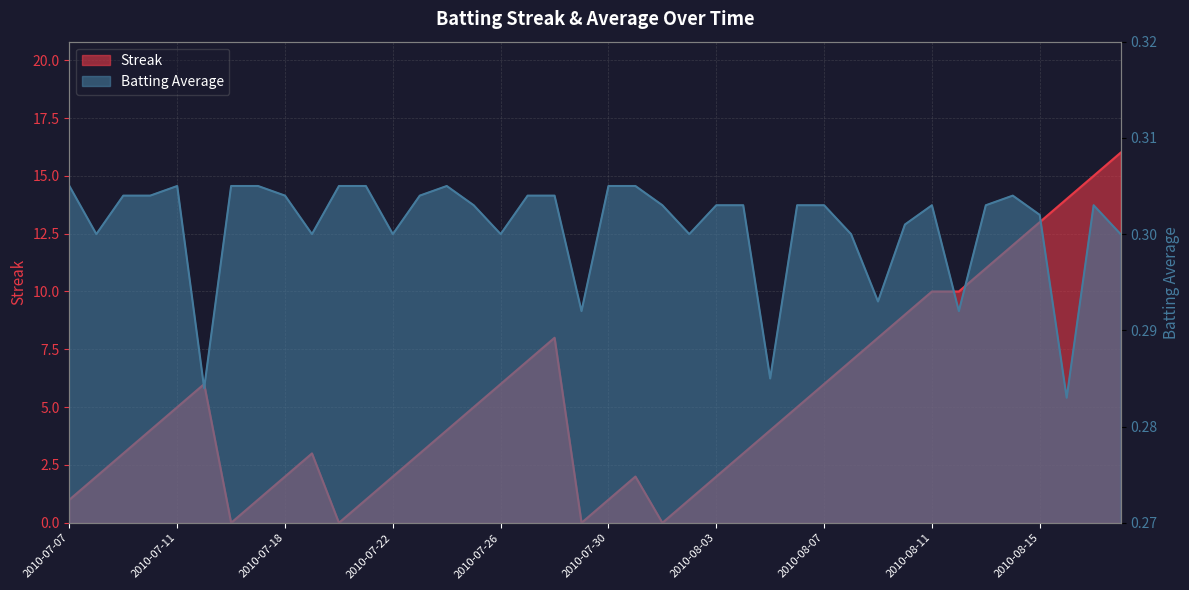

What position from the left is 2010-07-22?

13